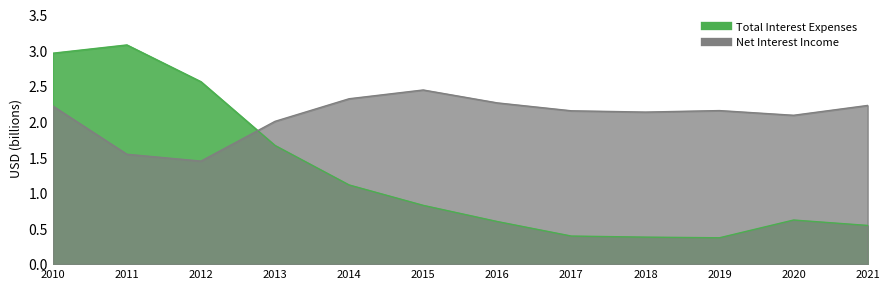

Reading right to left, transcribe all the data shown in this chart.

Total Interest Expenses: 2021=0.5	2020=0.6	2019=0.4	2018=0.4	2017=0.4	2016=0.6	2015=0.8	2014=1.1	2013=1.7	2012=2.6	2011=3.1	2010=3.0
Net Interest Income: 2021=2.2	2020=2.1	2019=2.2	2018=2.1	2017=2.2	2016=2.3	2015=2.4	2014=2.3	2013=2.0	2012=1.4	2011=1.5	2010=2.2